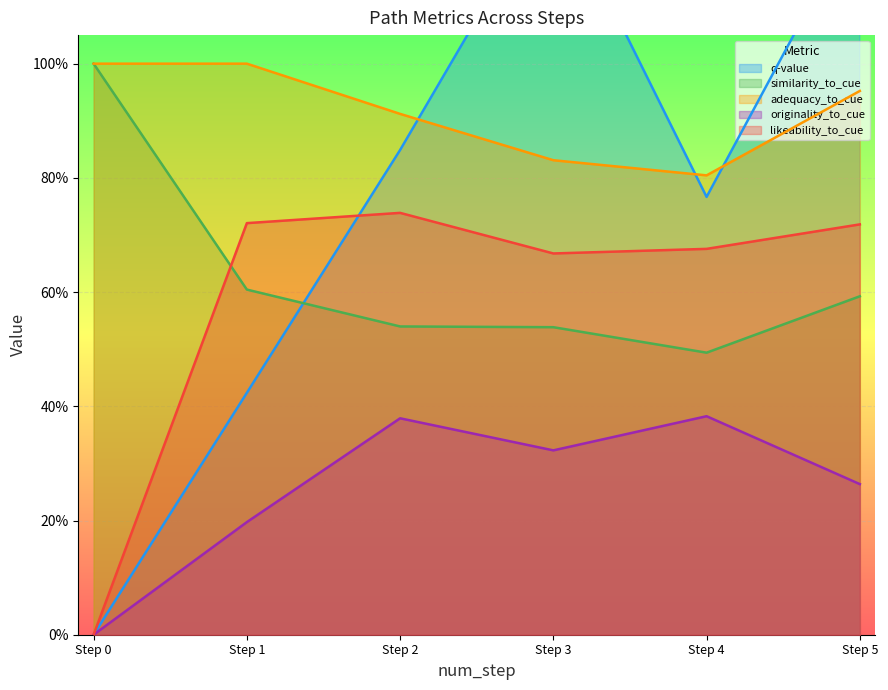

At step 2, list the series in order from largest to smallest.

adequacy_to_cue, q-value, likeability_to_cue, similarity_to_cue, originality_to_cue